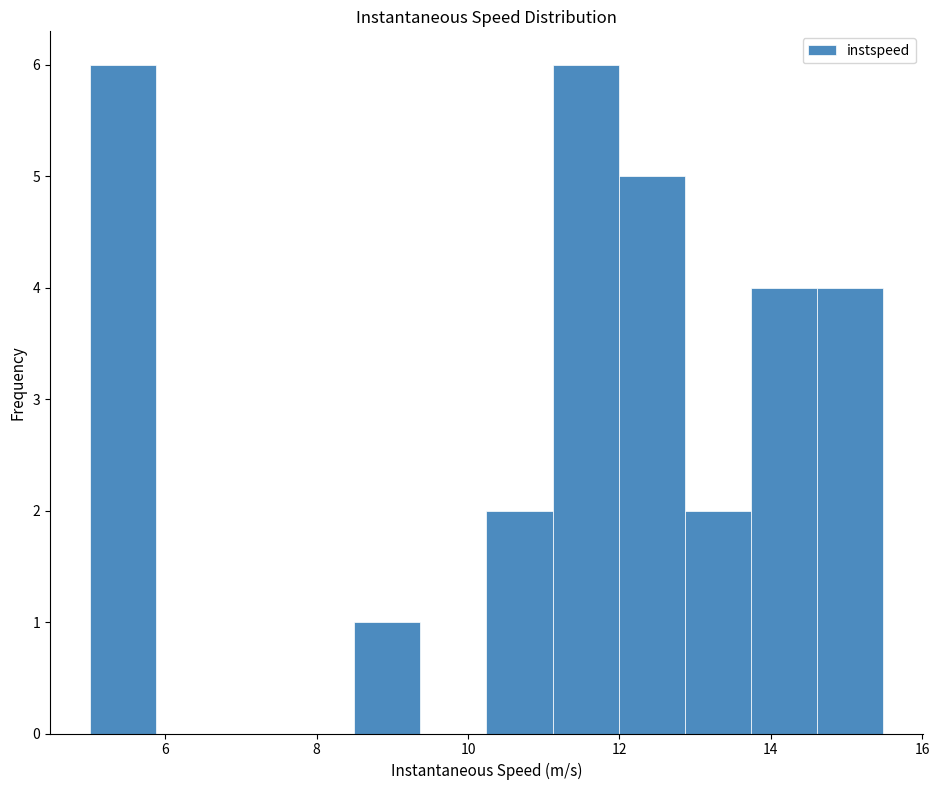

Reading left to right, list every bar in this chart as the range it spans on the x-axis followed by its height. Neither the bar edges nor the heights are printed on the chart, so give them approximately, as read against the axes.

5.0 to 5.8: 6
5.8 to 6.8: 0
6.8 to 7.6: 0
7.6 to 8.4: 0
8.4 to 9.4: 1
9.4 to 10.2: 0
10.2 to 11.2: 2
11.2 to 12.0: 6
12.0 to 12.8: 5
12.8 to 13.8: 2
13.8 to 14.6: 4
14.6 to 15.4: 4